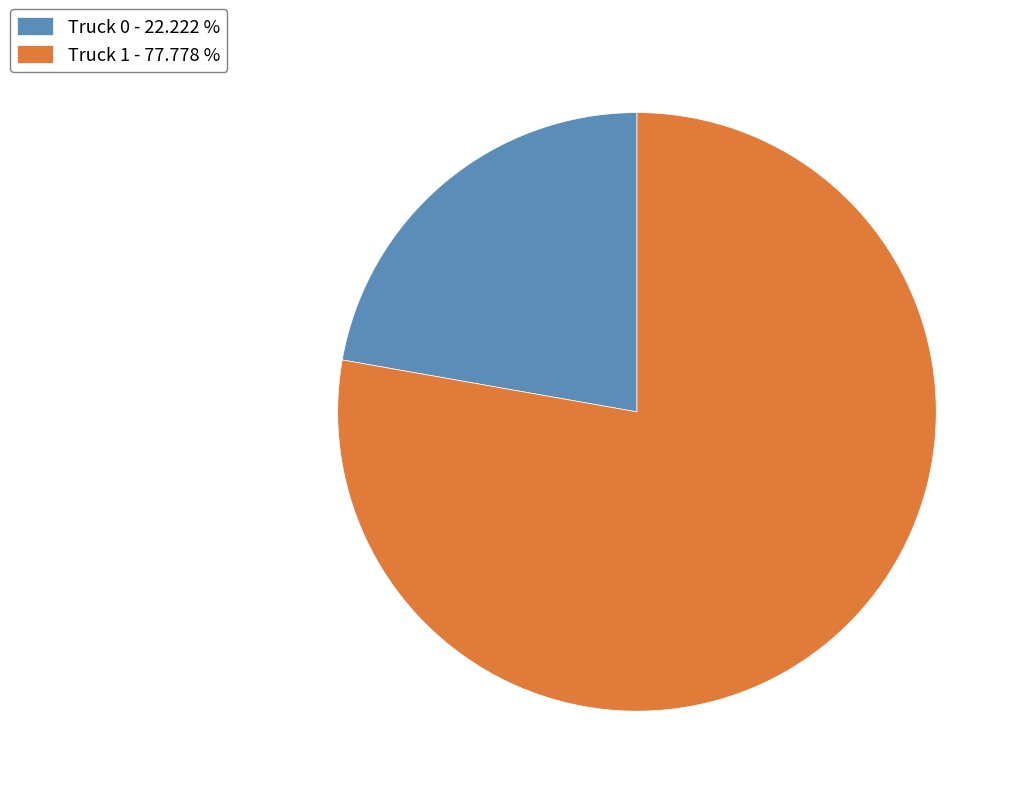

True or false: Truck 0 accounts for 9% of the total.

False